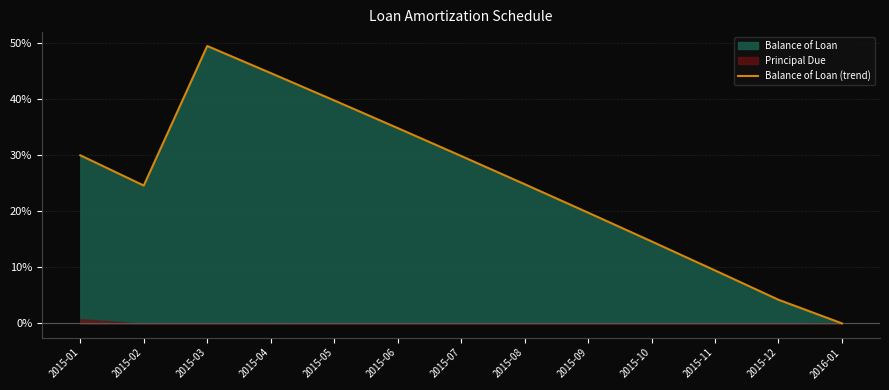

True or false: the data shows 14.6 at 2015-10.

True